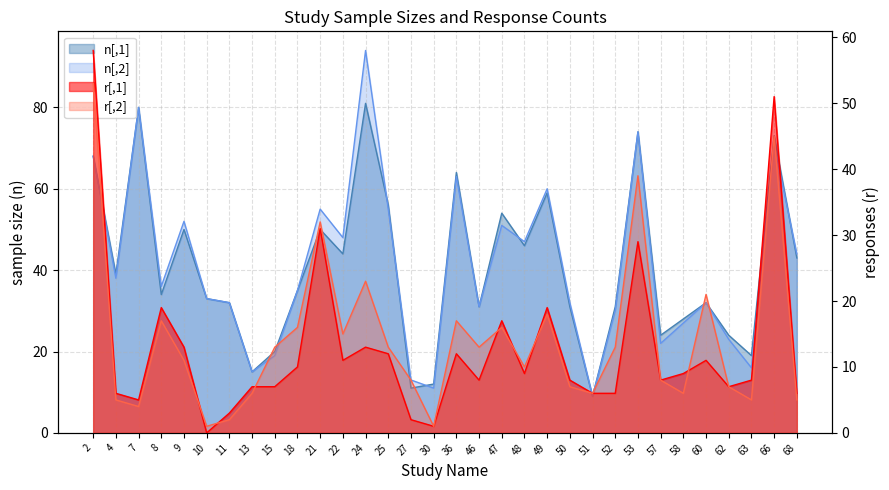

What is the total value across all series at 18?

96